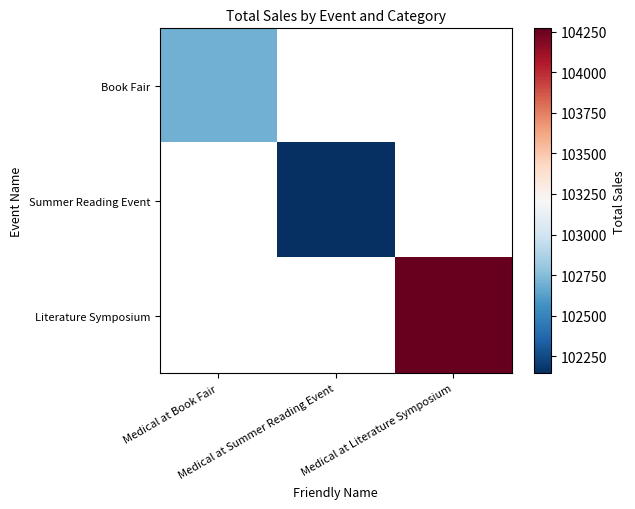

Which has a higher value, Medical at Summer Reading Event or Medical at Book Fair?

Medical at Book Fair